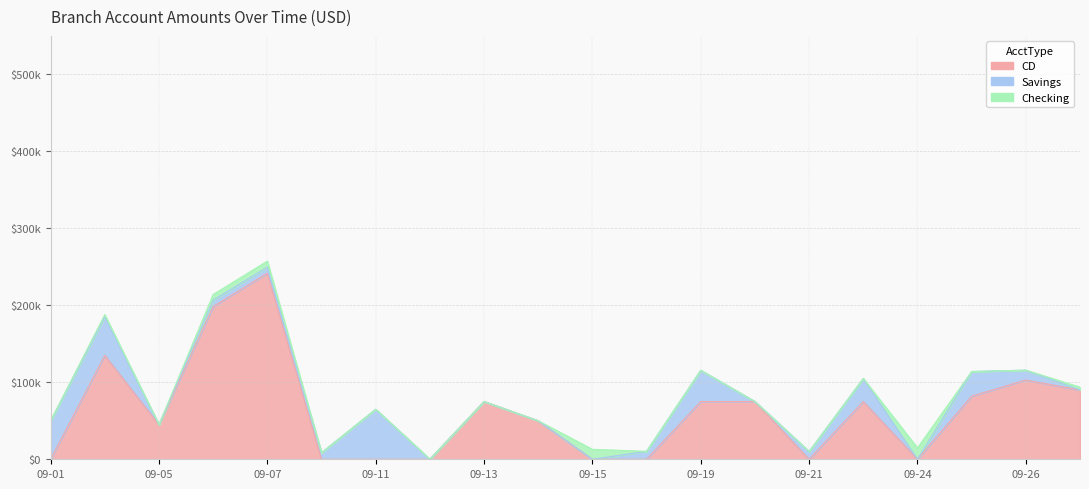

True or false: Checking has a value of -6163 at 2015-09-22.

False